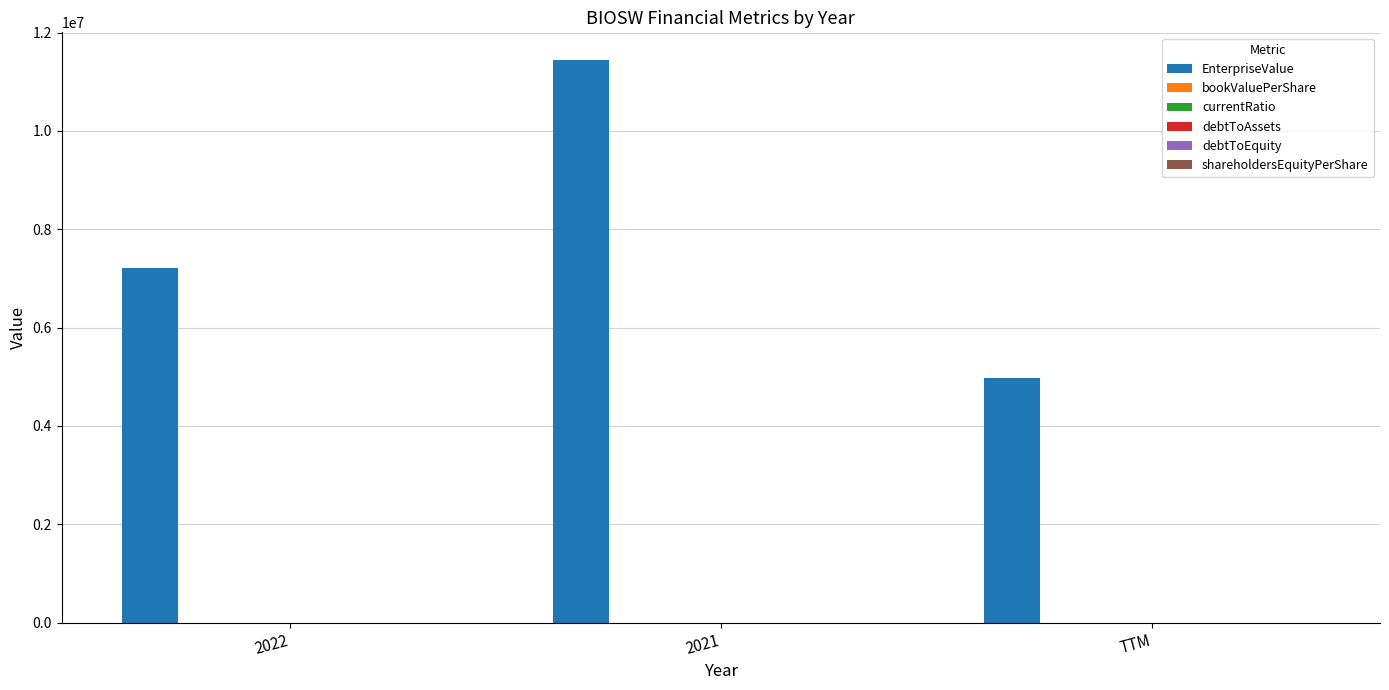

Which series has the largest total across all categories?

EnterpriseValue